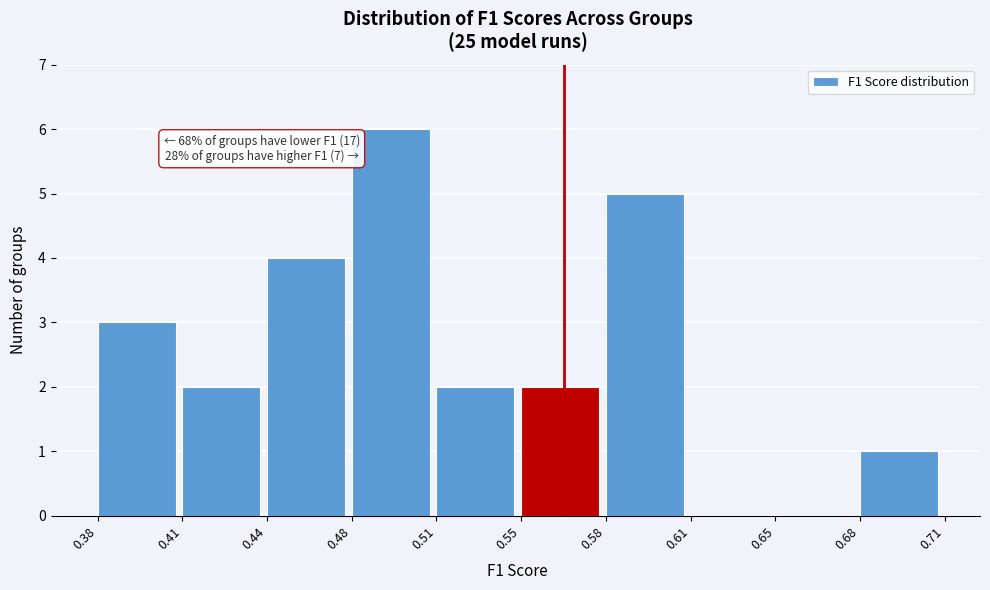

Reading right to left, extract all data points from this chart.

0.68=1	0.65=0	0.61=0	0.58=5	0.55=2	0.51=2	0.48=6	0.44=4	0.41=2	0.38=3